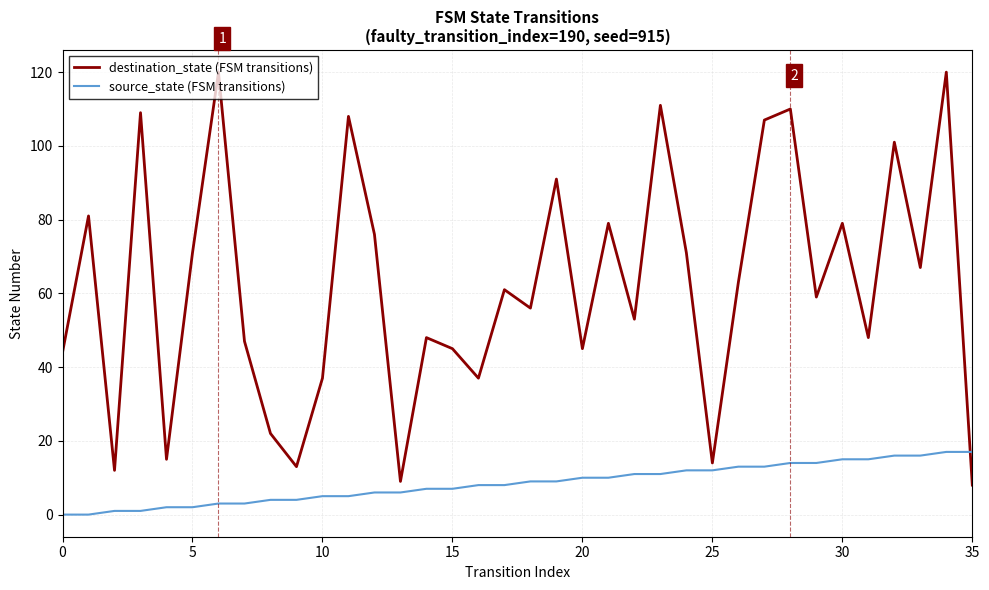

Rank the series by their average value, from highest to lowest.

destination_state (FSM transitions), source_state (FSM transitions)